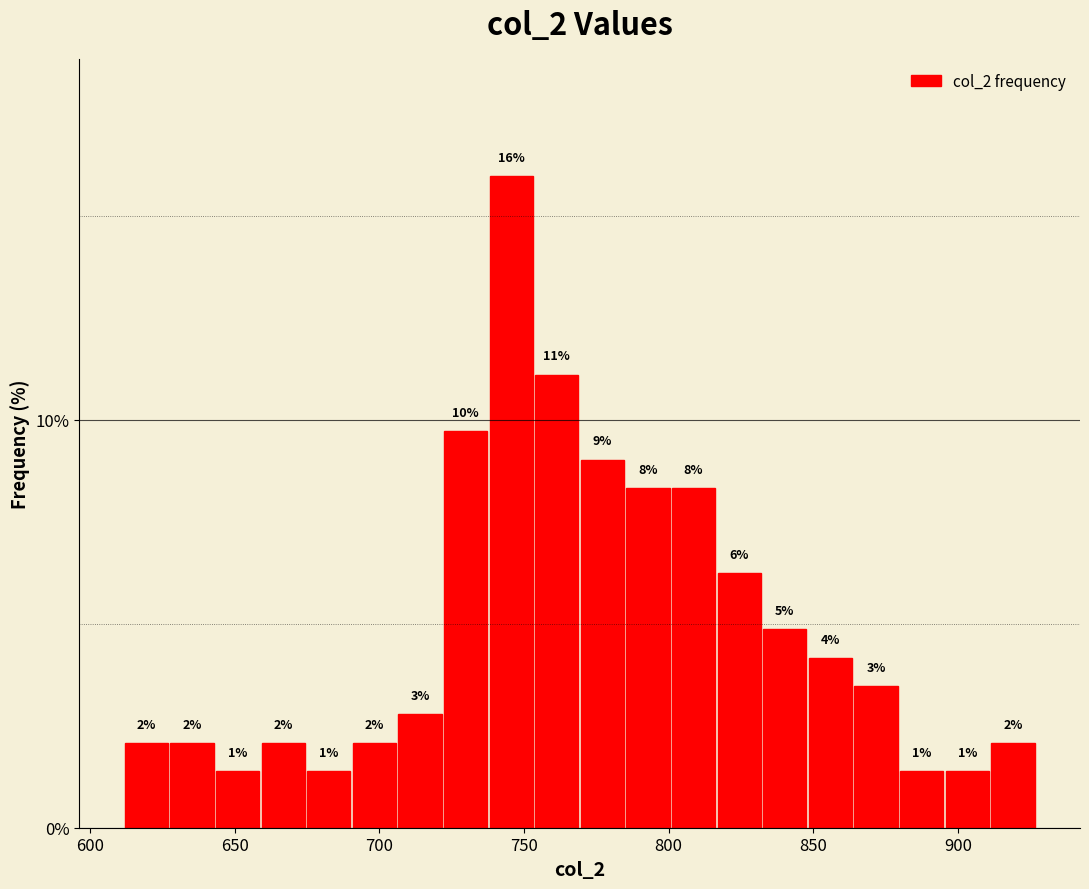

Around what value on the x-axis is the tallest bar? Give the approximate position of its centre, as read against the axis.

745